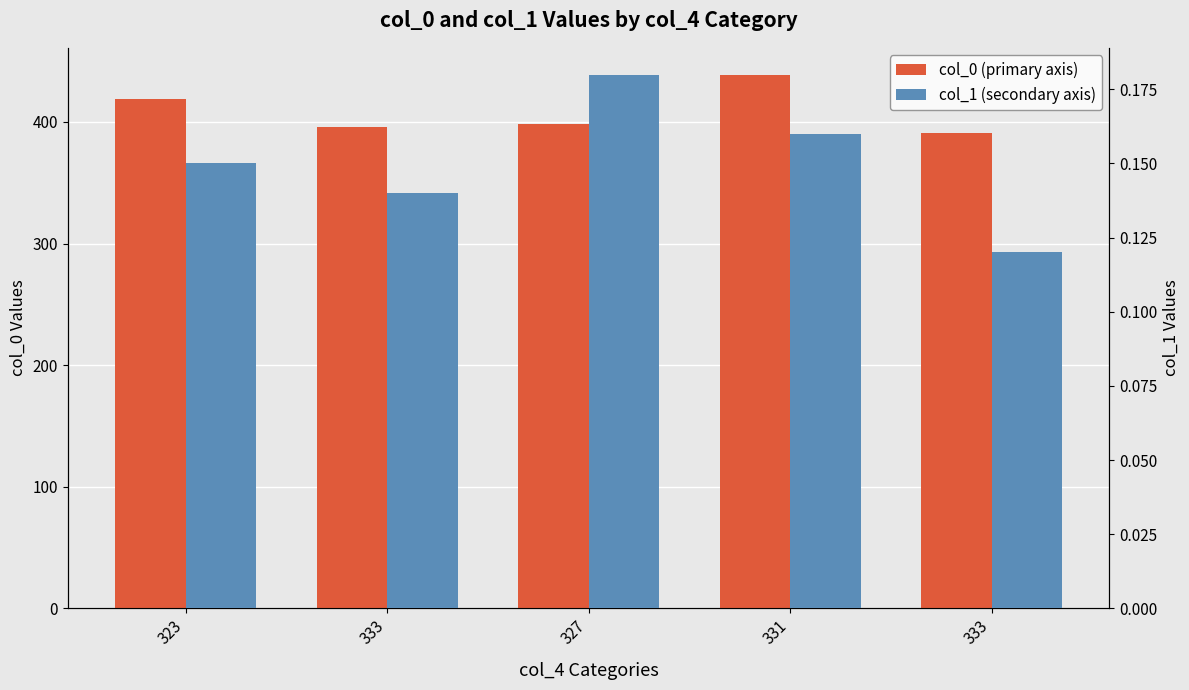

True or false: col_1 has a value of 0.2 at 331.

False